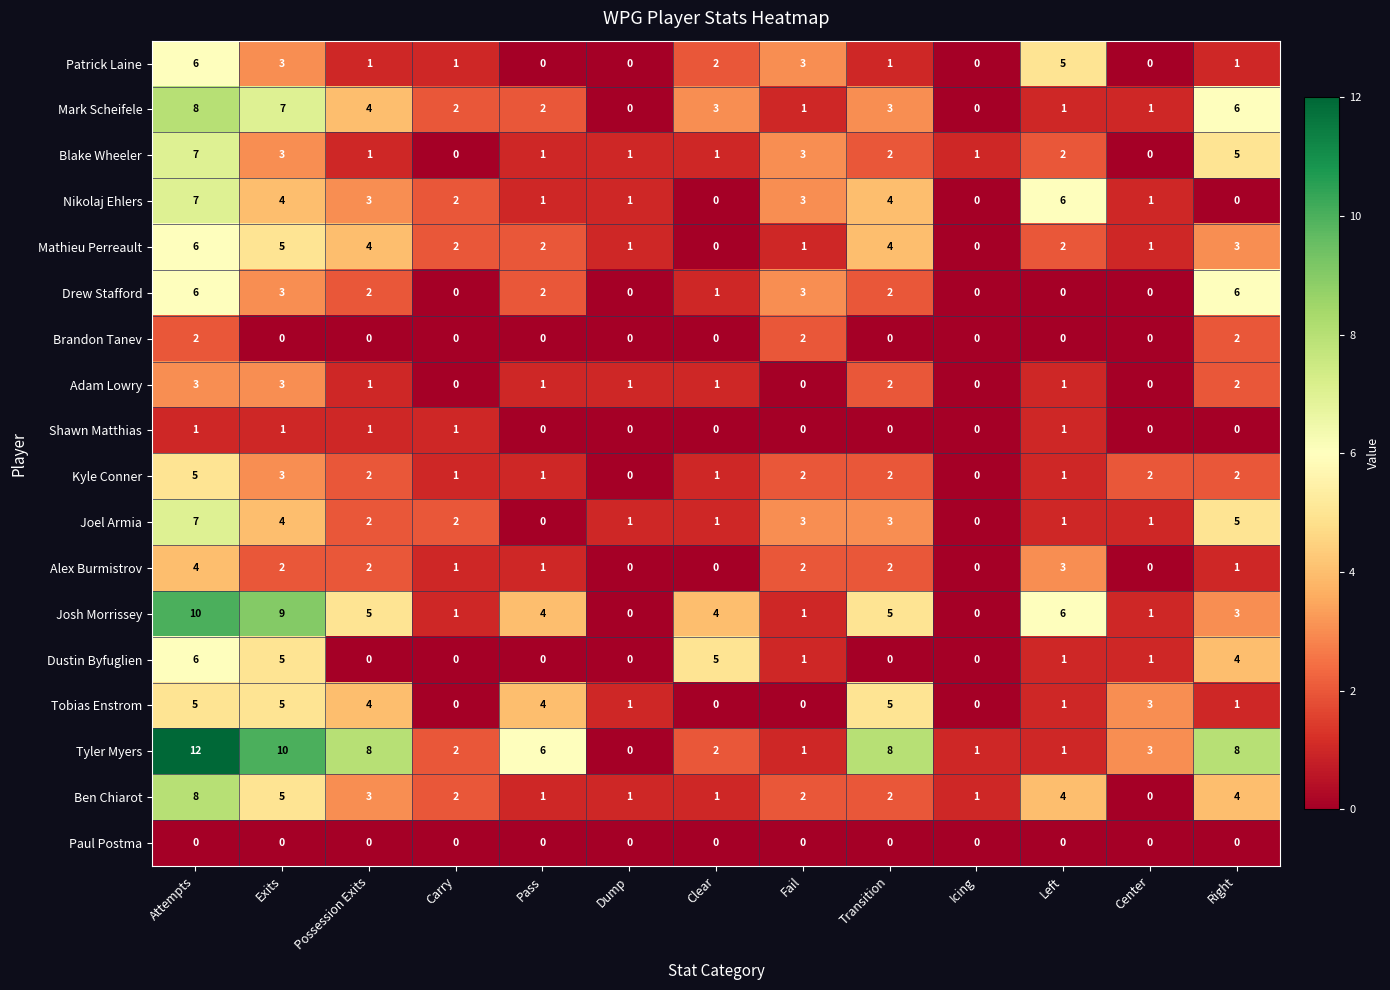

The value of Paul Postma at Fail is 0. True or false?

True